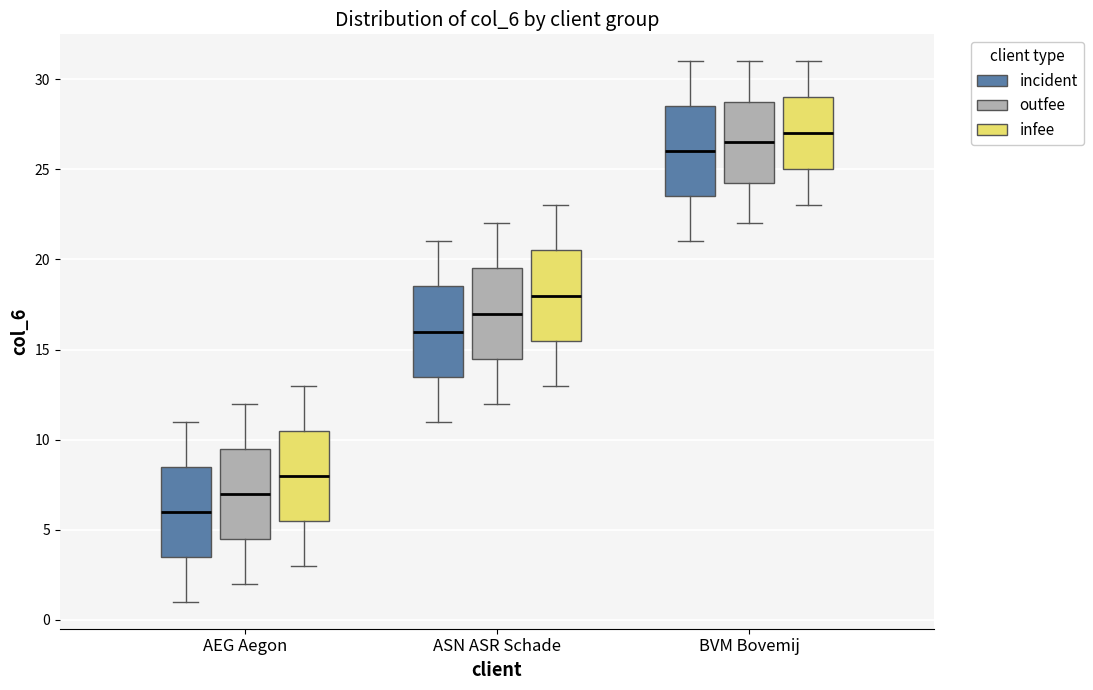

Reading left to right, transcribe this box plot: for each box, give where its median line is, the range the box spans, and where its two whiskers end, as read against the y-axis. The values are not printed on the chart, so give them approximately, as read against the axis.

AEG Aegon (incident): median 6.0, box 3.5 to 8.5, whiskers 1.0 to 11.0
AEG Aegon (outfee): median 7.0, box 4.5 to 9.5, whiskers 2.0 to 12.0
AEG Aegon (infee): median 8.0, box 5.5 to 10.5, whiskers 3.0 to 13.0
ASN ASR Schade (incident): median 16.0, box 13.5 to 18.5, whiskers 11.0 to 21.0
ASN ASR Schade (outfee): median 17.0, box 14.5 to 19.5, whiskers 12.0 to 22.0
ASN ASR Schade (infee): median 18.0, box 15.5 to 20.5, whiskers 13.0 to 23.0
BVM Bovemij (incident): median 26.0, box 23.5 to 28.5, whiskers 21.0 to 31.0
BVM Bovemij (outfee): median 26.5, box 24.5 to 29.0, whiskers 22.0 to 31.0
BVM Bovemij (infee): median 27.0, box 25.0 to 29.0, whiskers 23.0 to 31.0